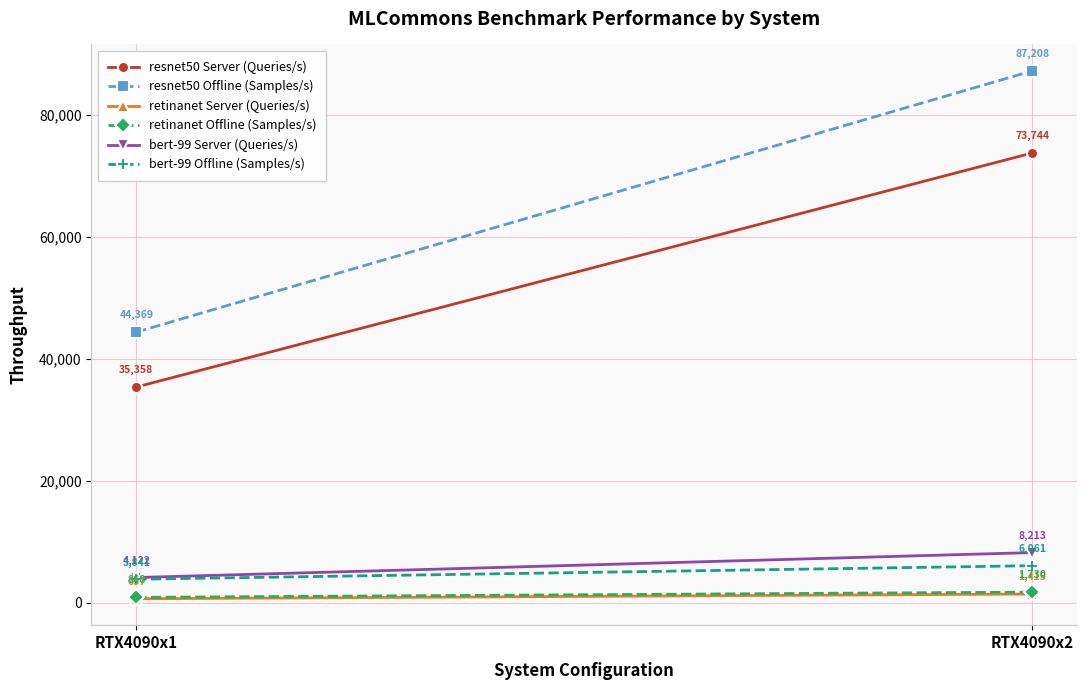

What is the sum of the retinanet Offline (Samples/s) values at RTX4090x1 and RTX4090x2?

2597.5